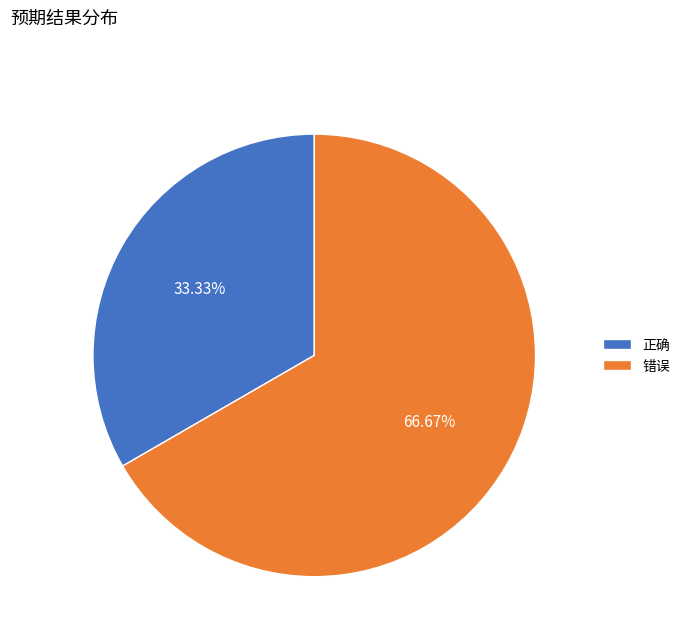

The 正确 slice represents 19% of the pie. True or false?

False